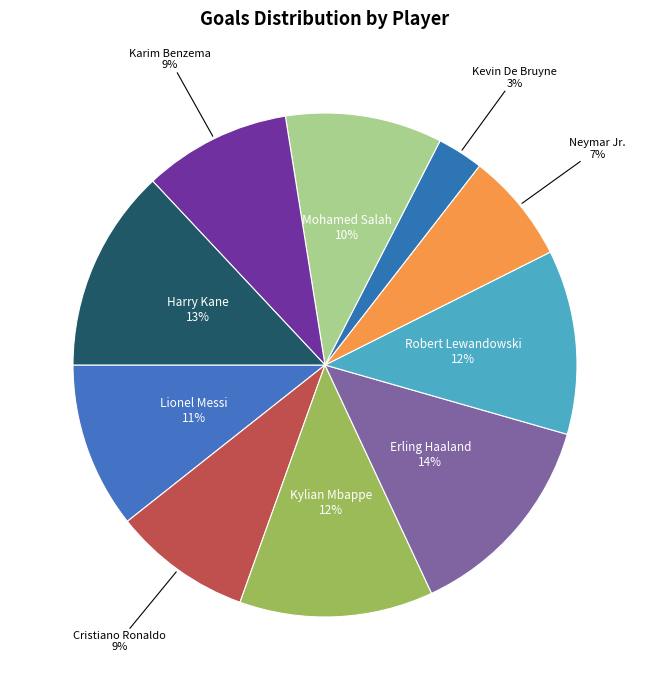

How many segments does this pie chart have?

10